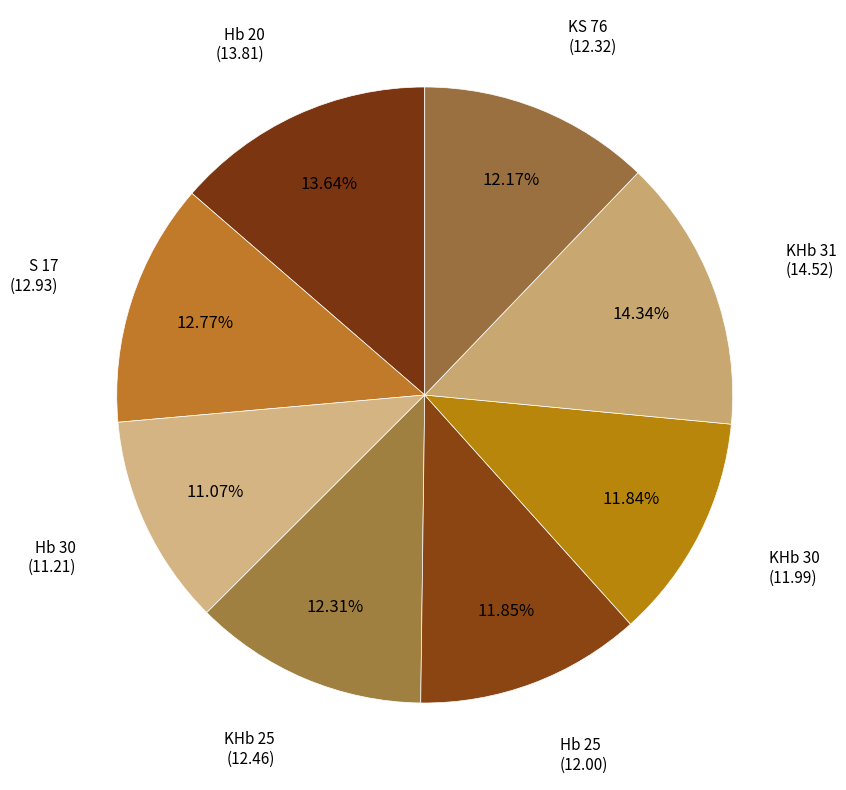

Is there a majority slice in this chart?

No